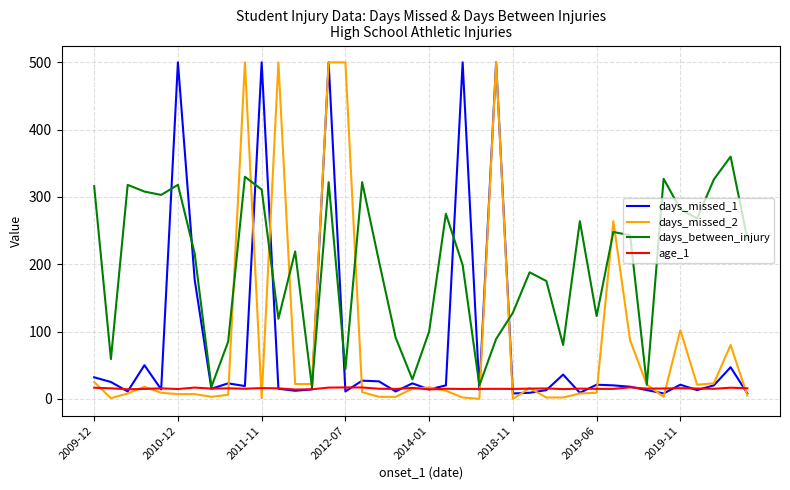

What is the maximum value for age_1?

17.0